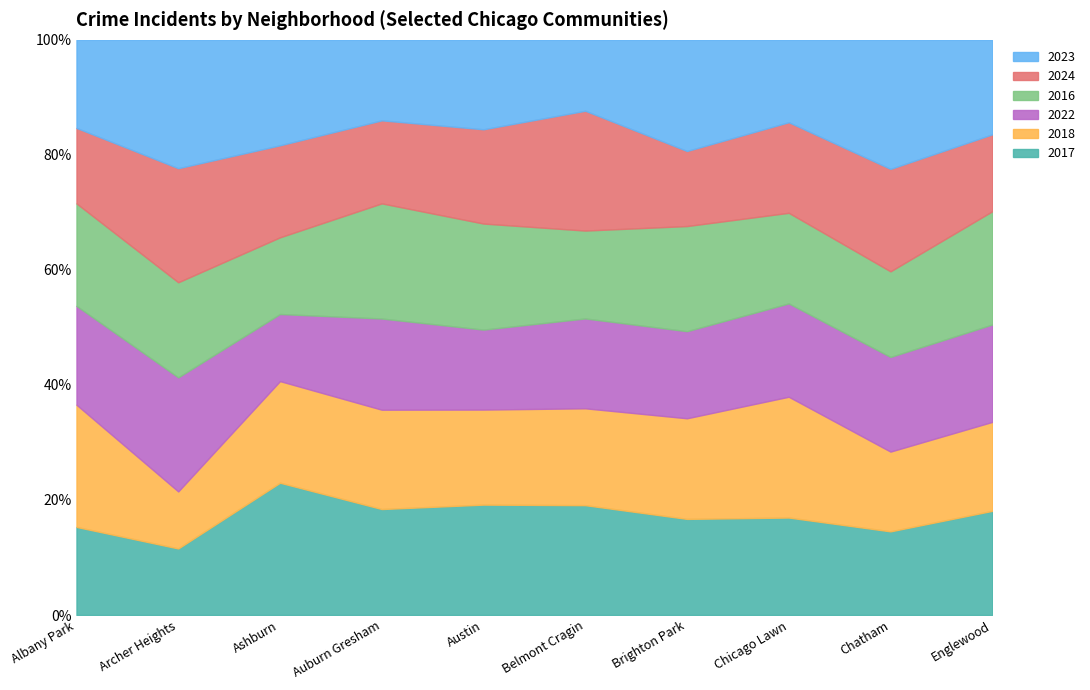

What is the difference between the maximum and minimum values in the 2023 series?

323